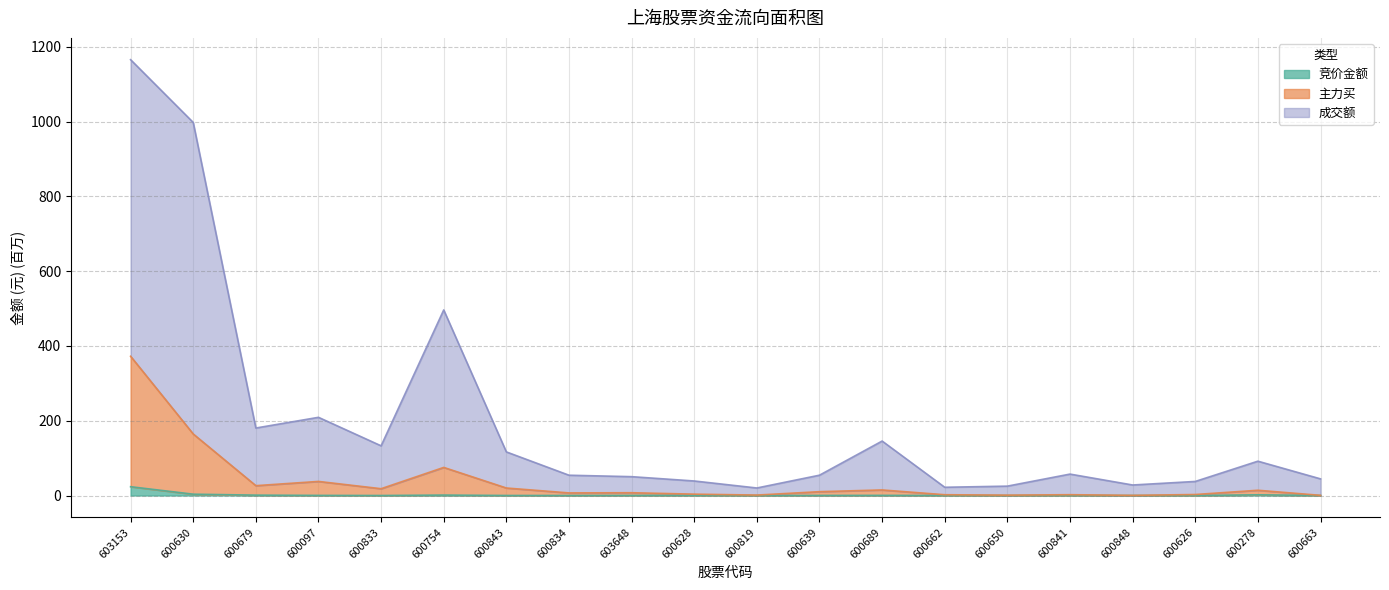

Reading right to left, transcribe all the data shown in this chart.

竞价金额: 0.1	1.9	0.0	0.1	0.1	0.0	0.1	0.4	0.2	0.0	0.3	0.3	0.1	0.1	1.2	0.0	0.3	1.0	3.6	23.6
主力买: 0.4	14.1	2.7	0.4	2.2	1.0	2.1	14.9	10.3	1.2	3.7	7.5	7.0	20.1	75.2	18.2	37.7	26.4	164.6	372.4
成交额: 44.5	91.8	37.6	28.1	57.3	25.1	22.0	145.7	54.4	20.1	38.9	50.4	54.3	116.6	496.3	132.9	209.1	180.5	997.7	1165.6